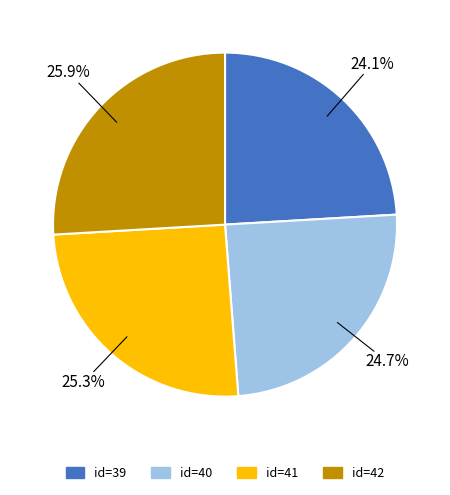

To the nearest percent, what is the difference between the id=42 and id=41 slice percentages?

1%